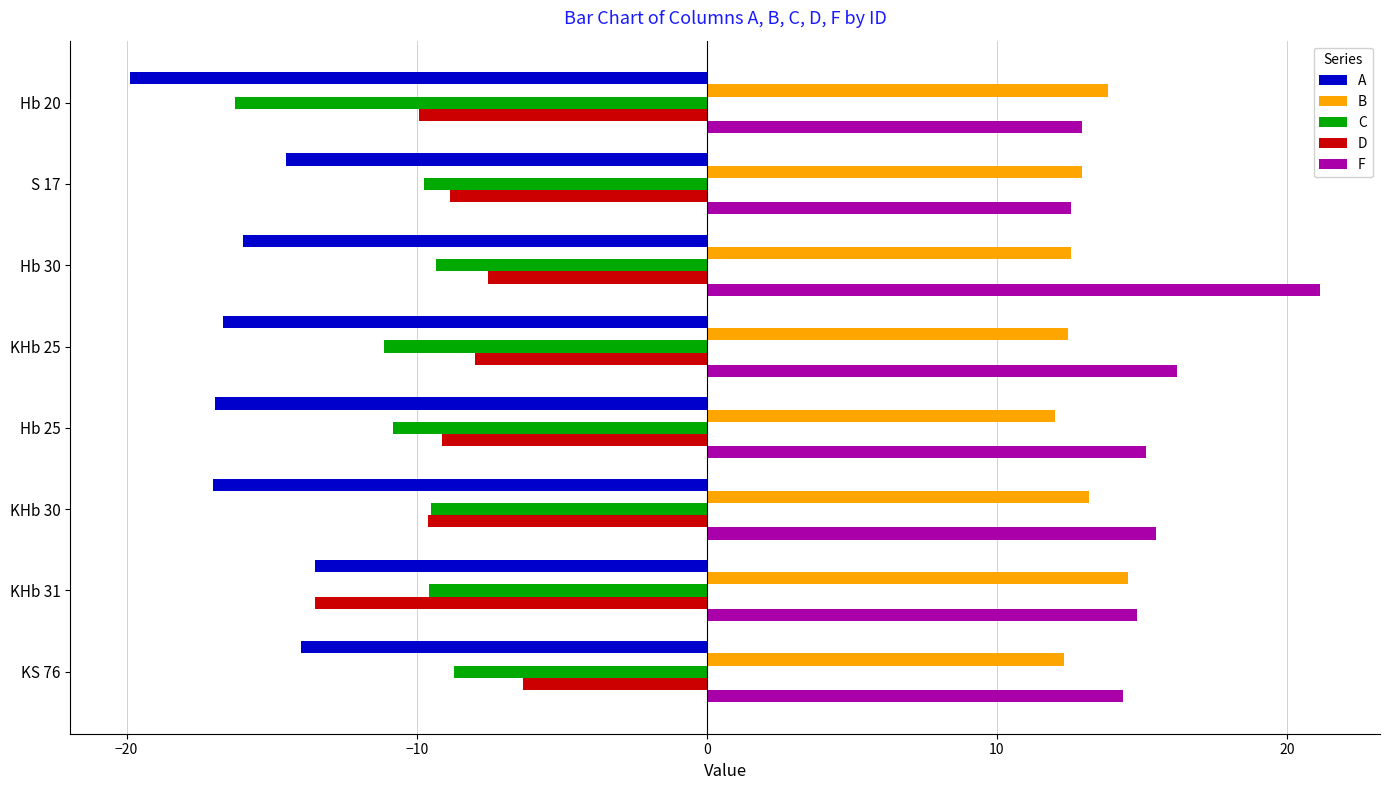

True or false: C has a value of -3.3 at KHb 31.

False